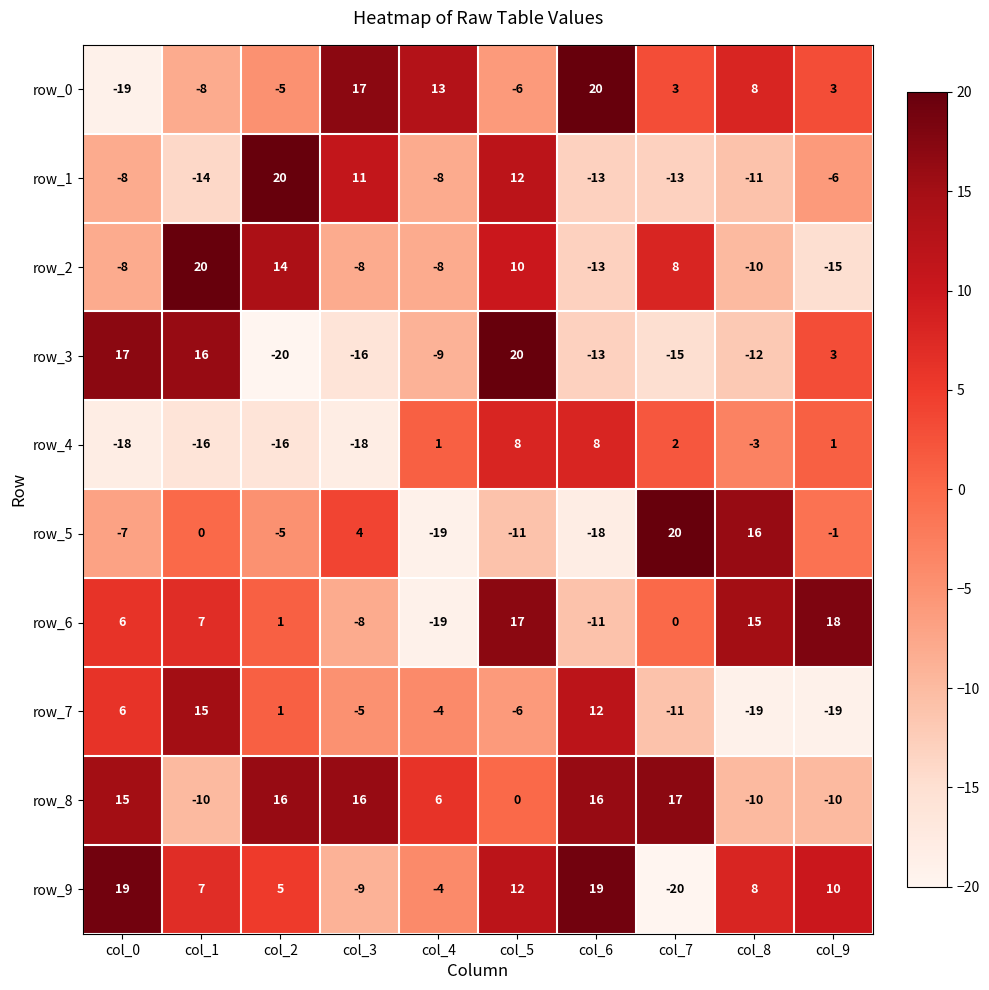

The value of row_7 at col_6 is 6. True or false?

False